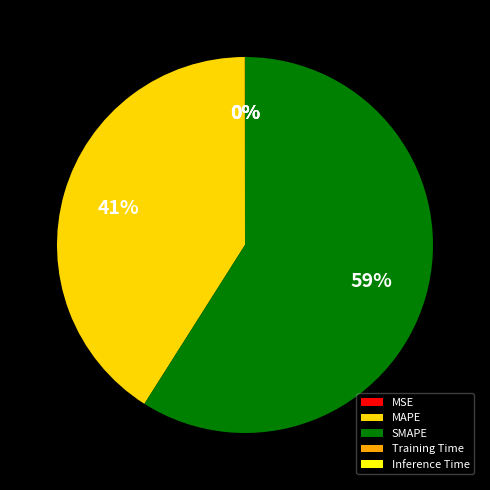

Is there any slice that represents more than half of the pie?

Yes